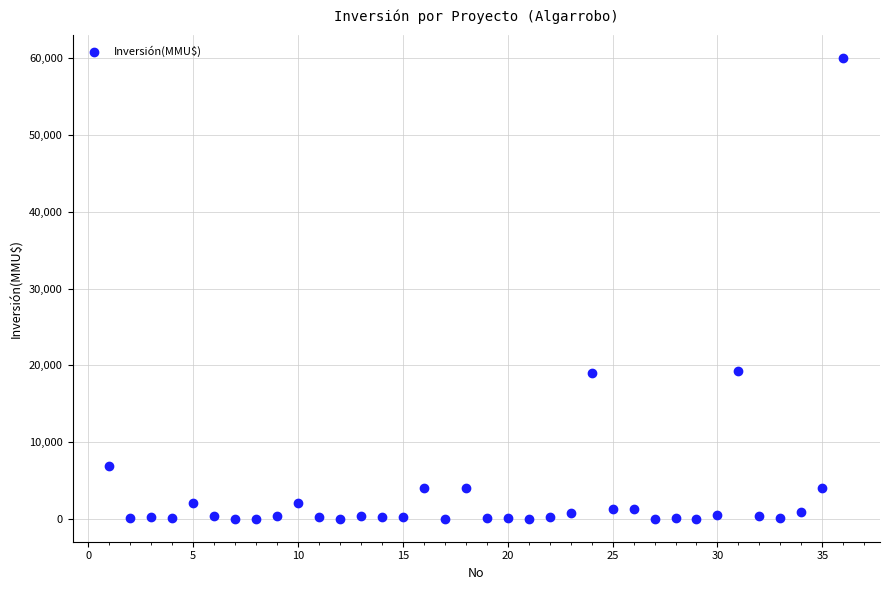

What is the range of X values (max minus min)?

35